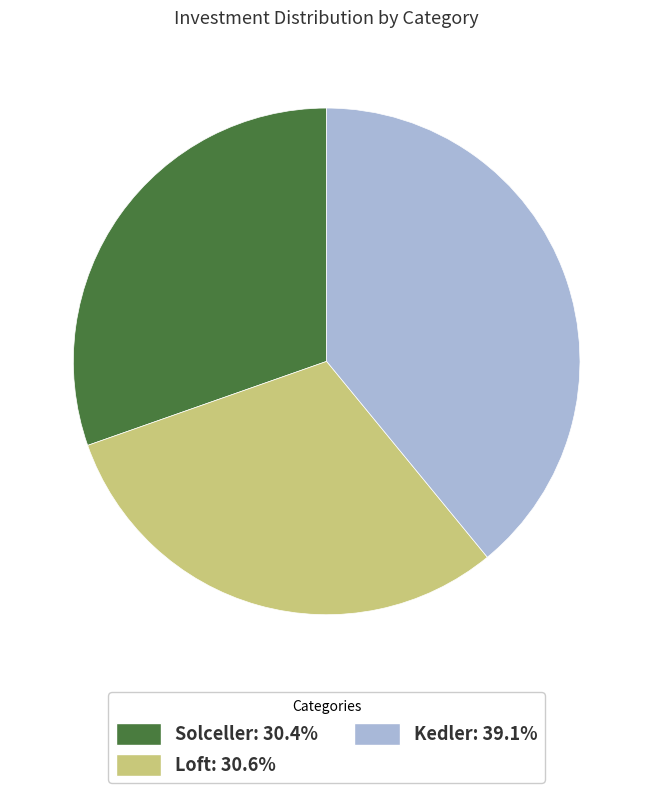

Does Kedler account for over 50% of the chart?

No